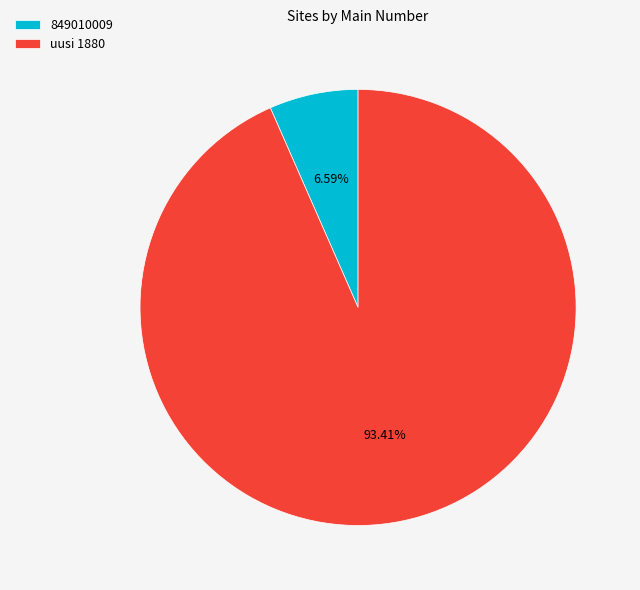

Which slice is the smallest?

849010009